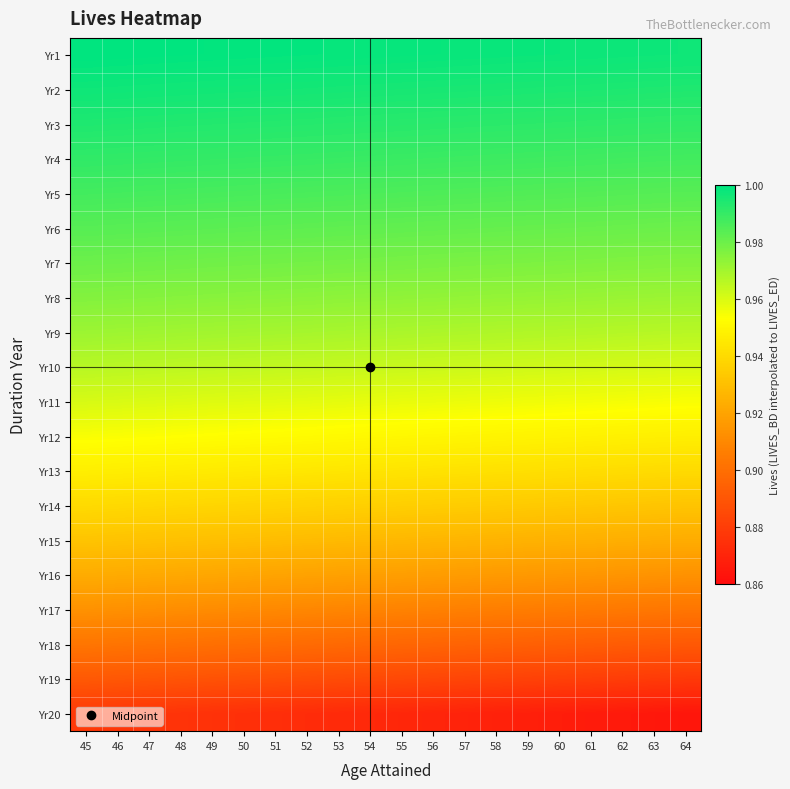

Rank the series by their maximum value, from highest to lowest.

Yr1, Yr2, Yr3, Yr4, Yr5, Yr6, Yr7, Yr8, Yr9, Yr10, Yr11, Yr12, Yr13, Yr14, Yr15, Yr16, Yr17, Yr18, Yr19, Yr20